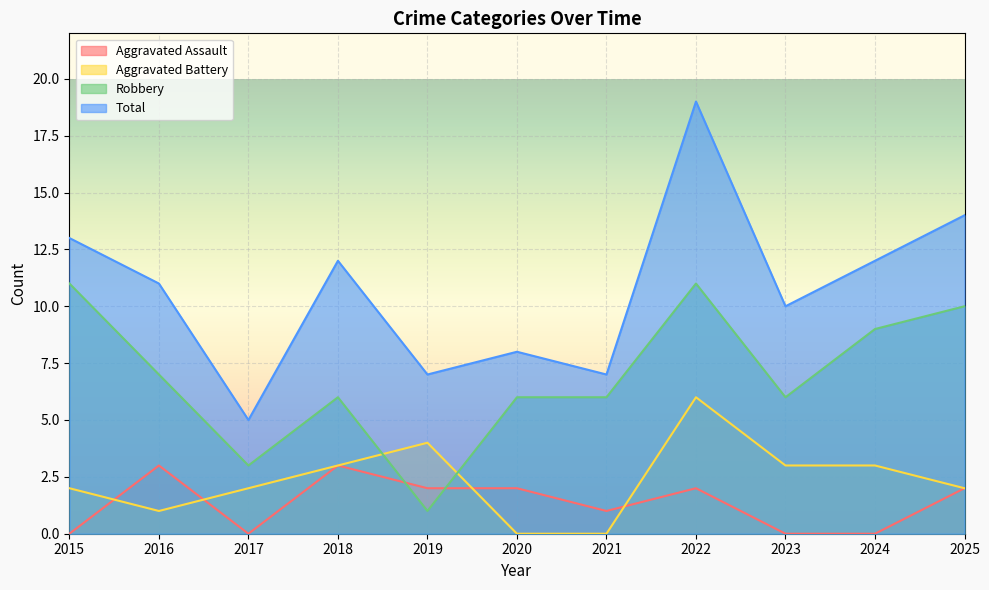

Is it true that Robbery equals 4 at 2021?

False